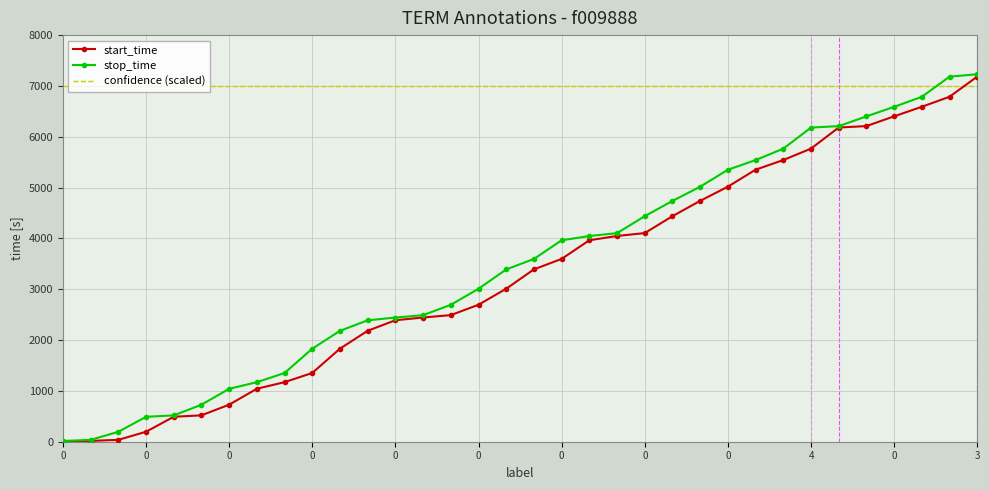

What is the greatest value displayed?

7230